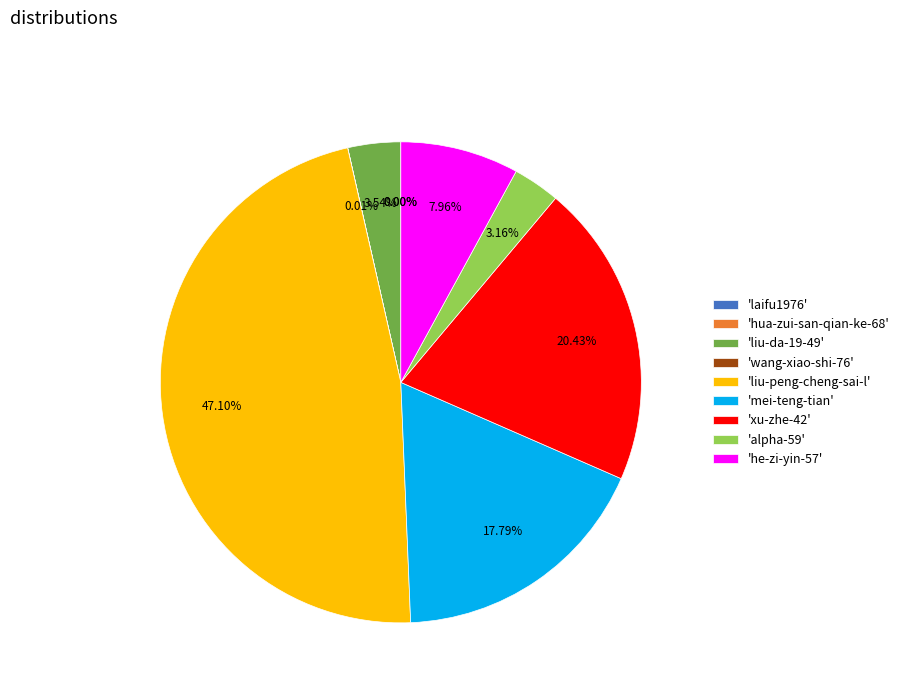

What is the ratio of the value at 'liu-peng-cheng-sai-l' to the value at 'alpha-59'?

14.9